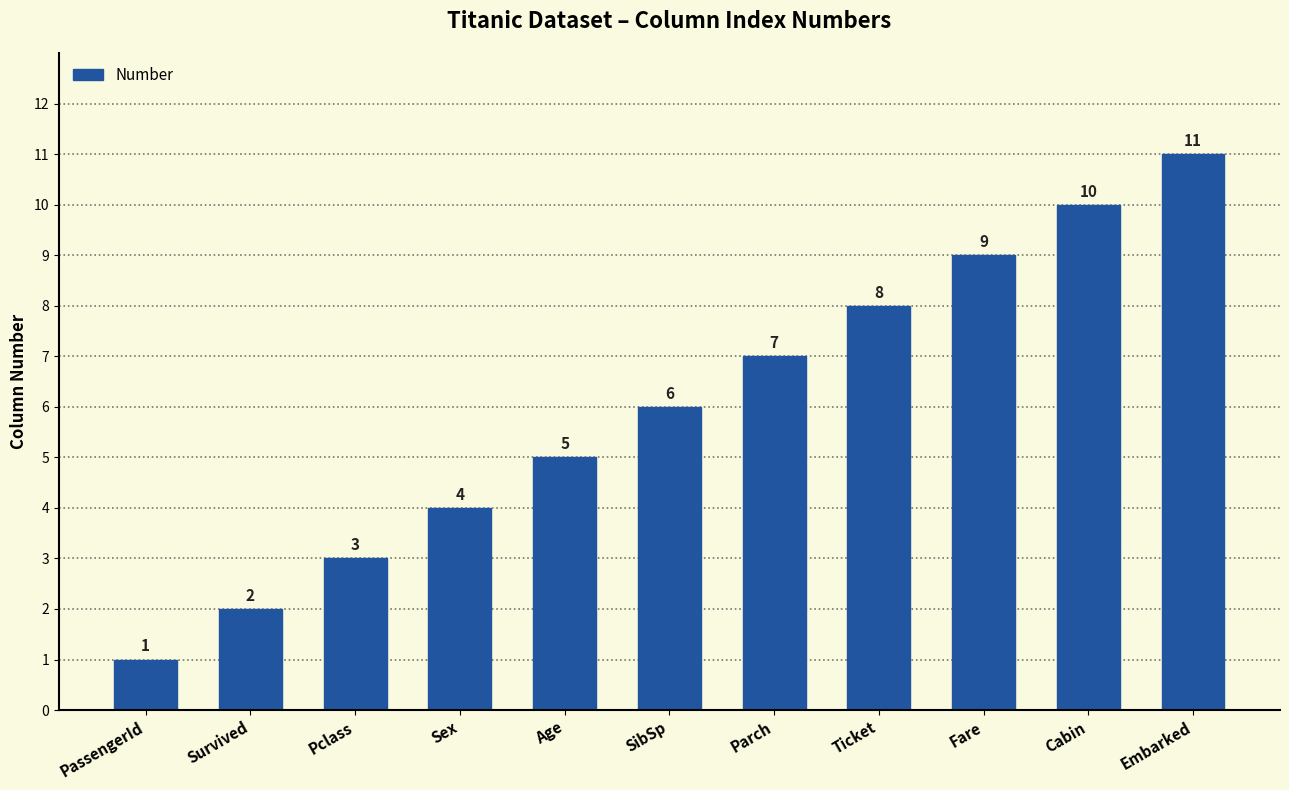

How many series are shown in this chart?

1